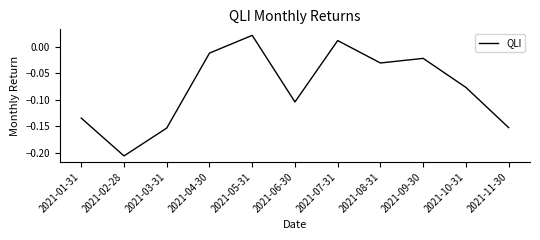

At which label does the data first exceed 0?

2021-05-31